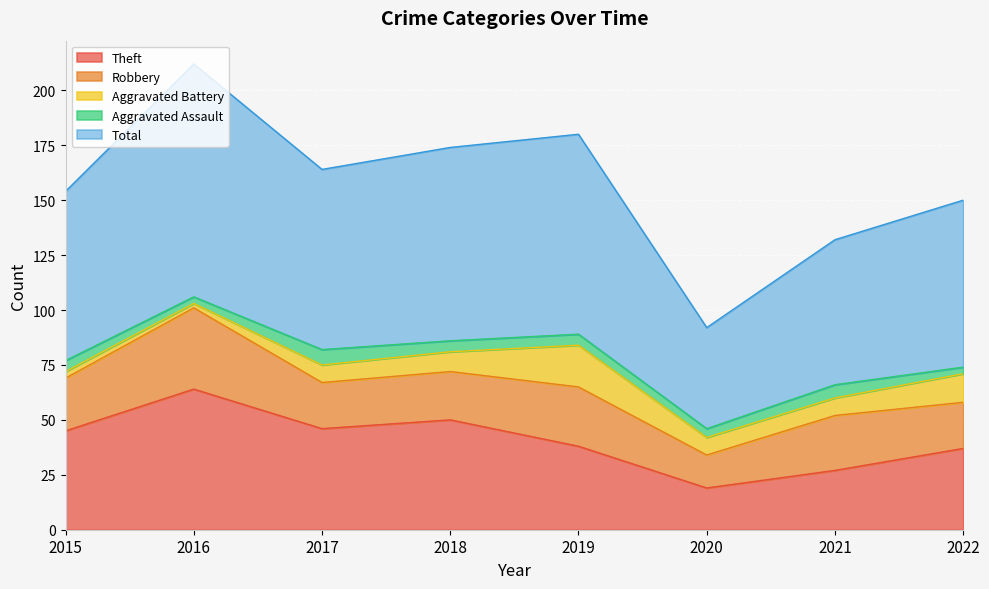

Is it true that Aggravated Battery equals 2 at 2021?

False